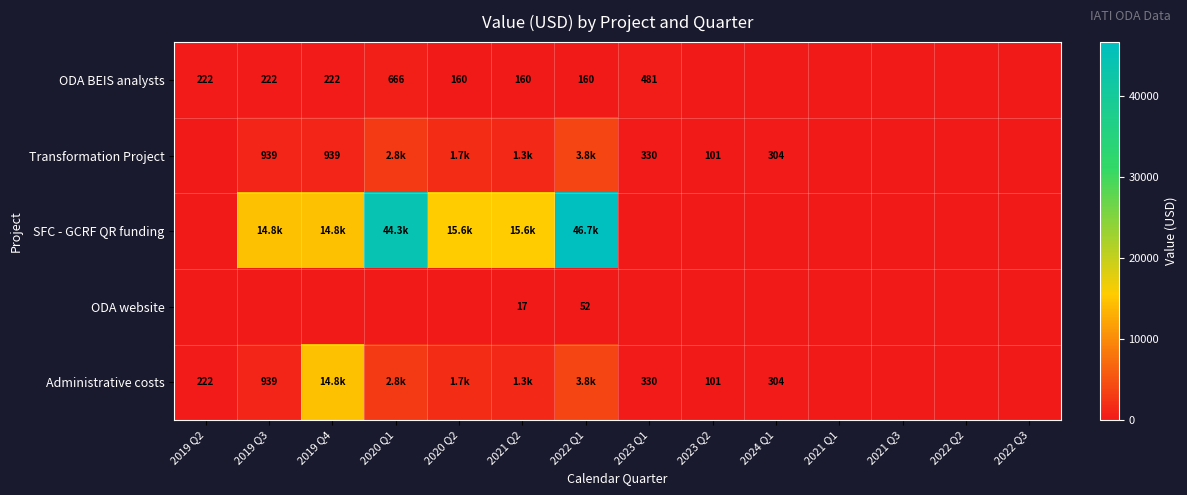

True or false: Transformation Project has a value of 101.4 at 2023 Q2.

True